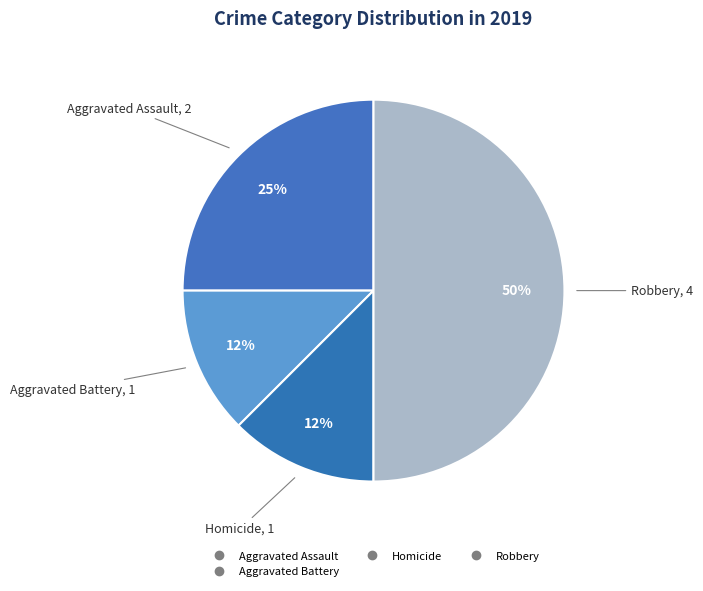

How many segments does this pie chart have?

4